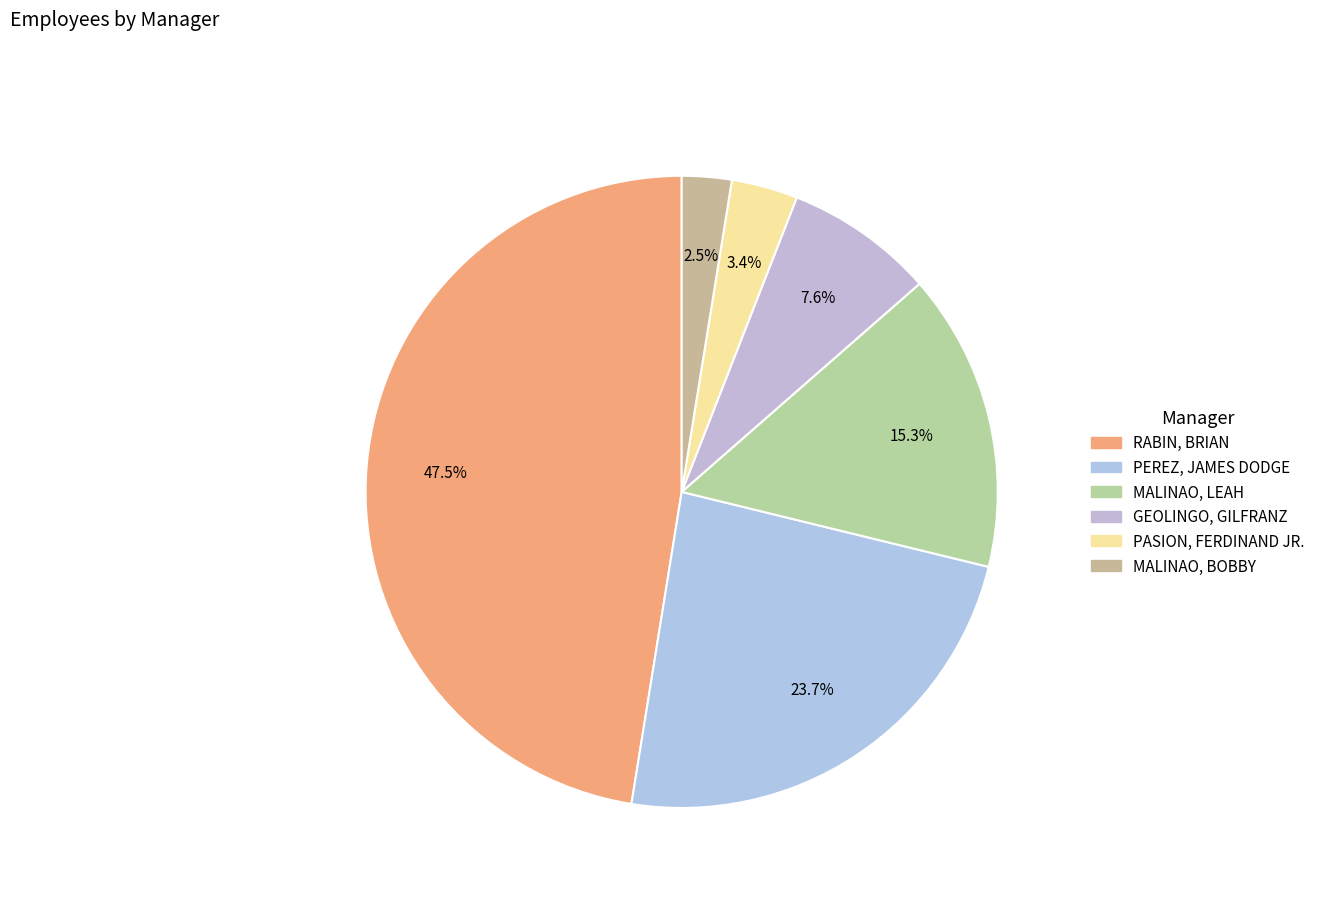

To the nearest percent, what is the difference between the largest and smallest slice percentages?

45%